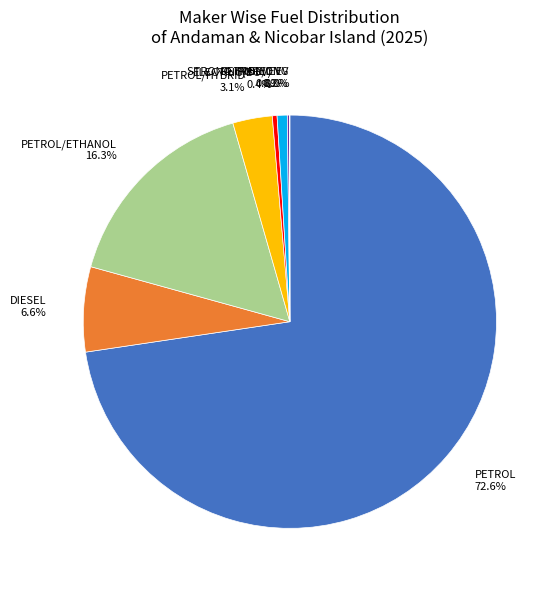

Is there any slice that represents more than half of the pie?

Yes